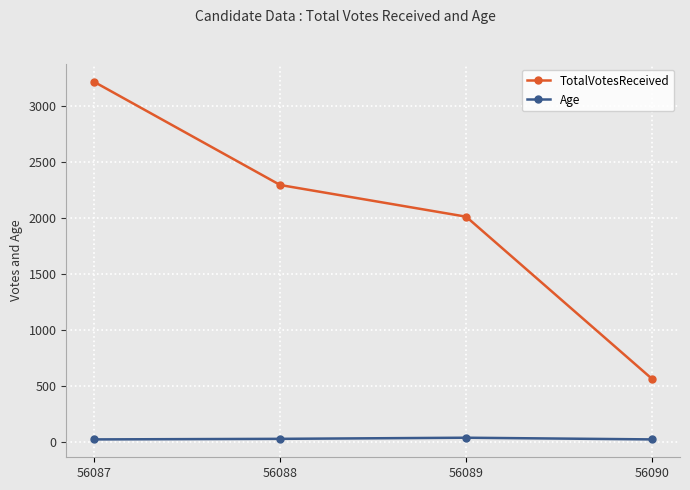

Does the chart display data point markers on the line(s)?

Yes